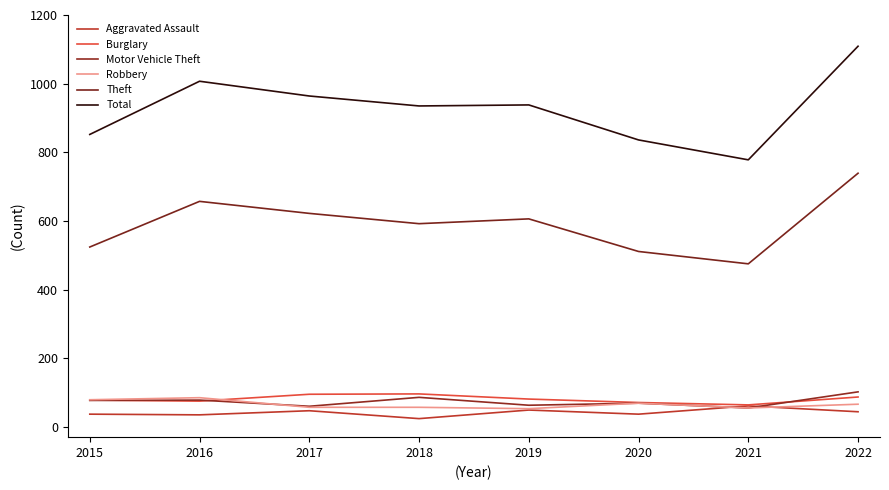

Where is the first local maximum for Robbery?

2016